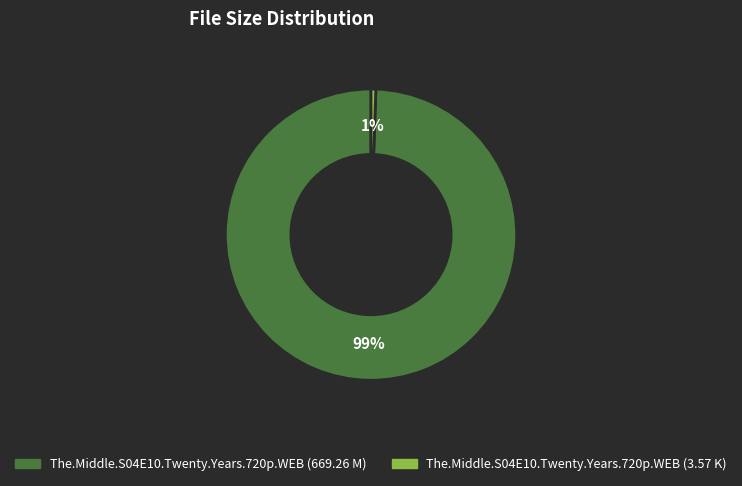

How many segments does this pie chart have?

2